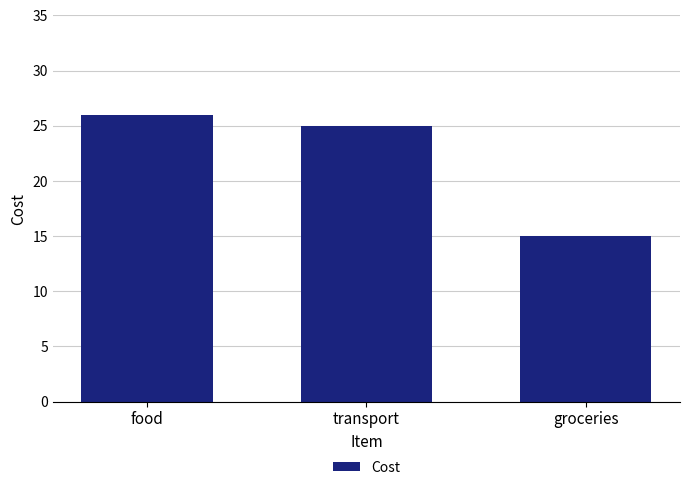

What is the difference between the maximum and second lowest values?

1